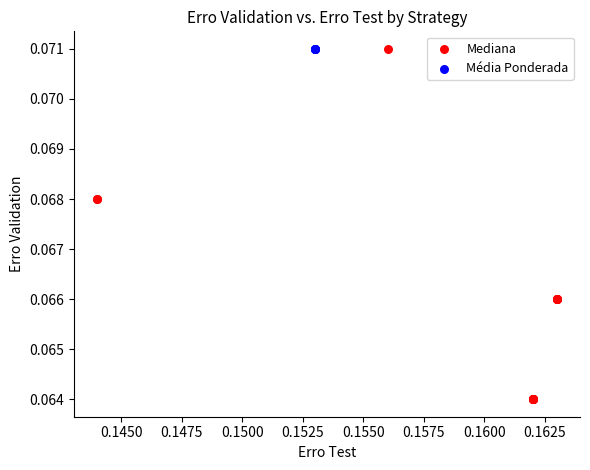

Which series contains the lowest Y value?

Mediana